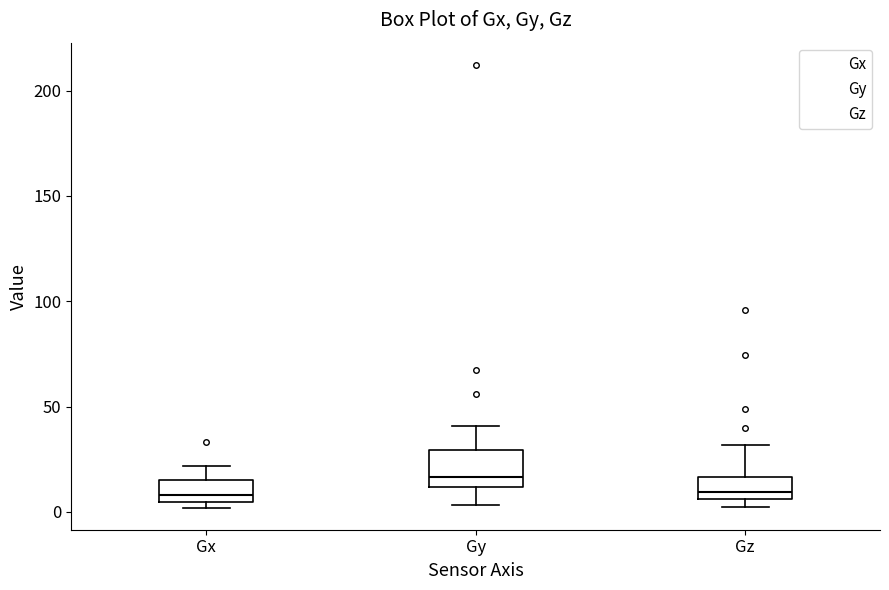

Where does the upper whisker of the box for Gz end on the y-axis? The values are not printed on the chart, so give them approximately, as read against the axis.

30